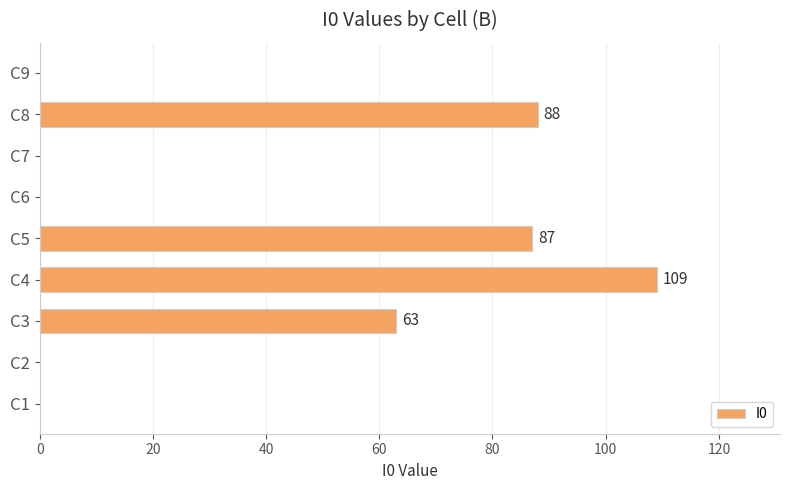

How many data points does each series have?

9